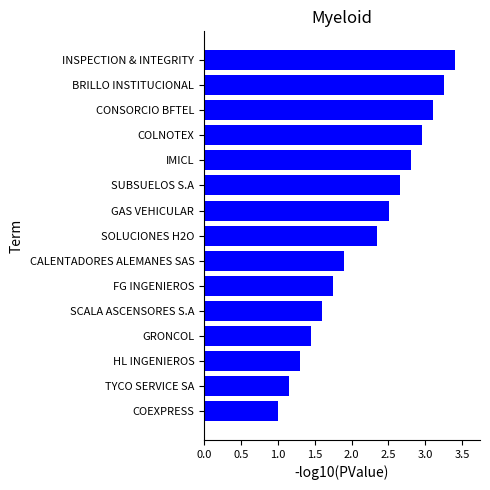

At which label is the value closest to 2?

CALENTADORES ALEMANES SAS